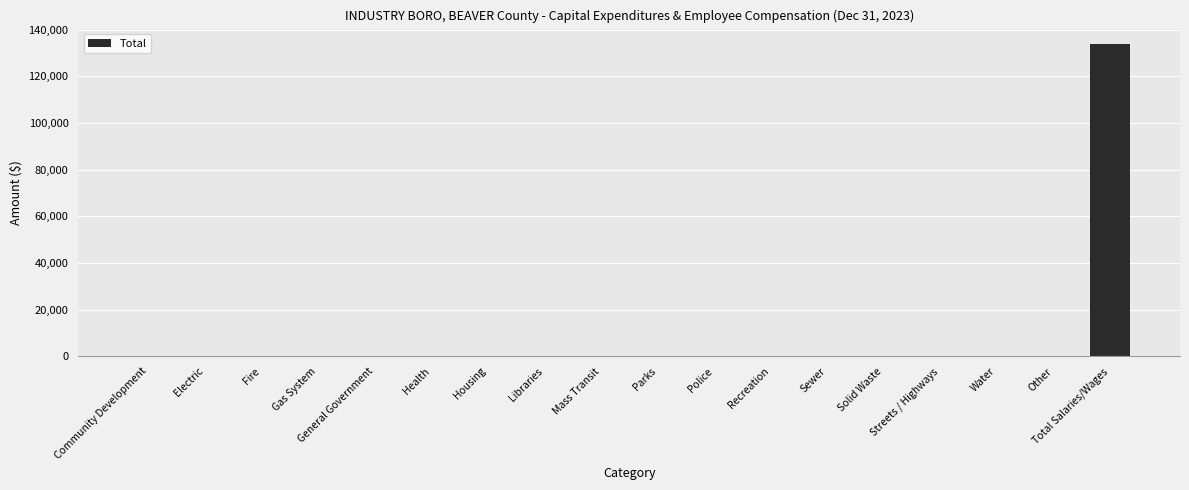

The chart shows a value of 79430 at General Government. True or false?

False